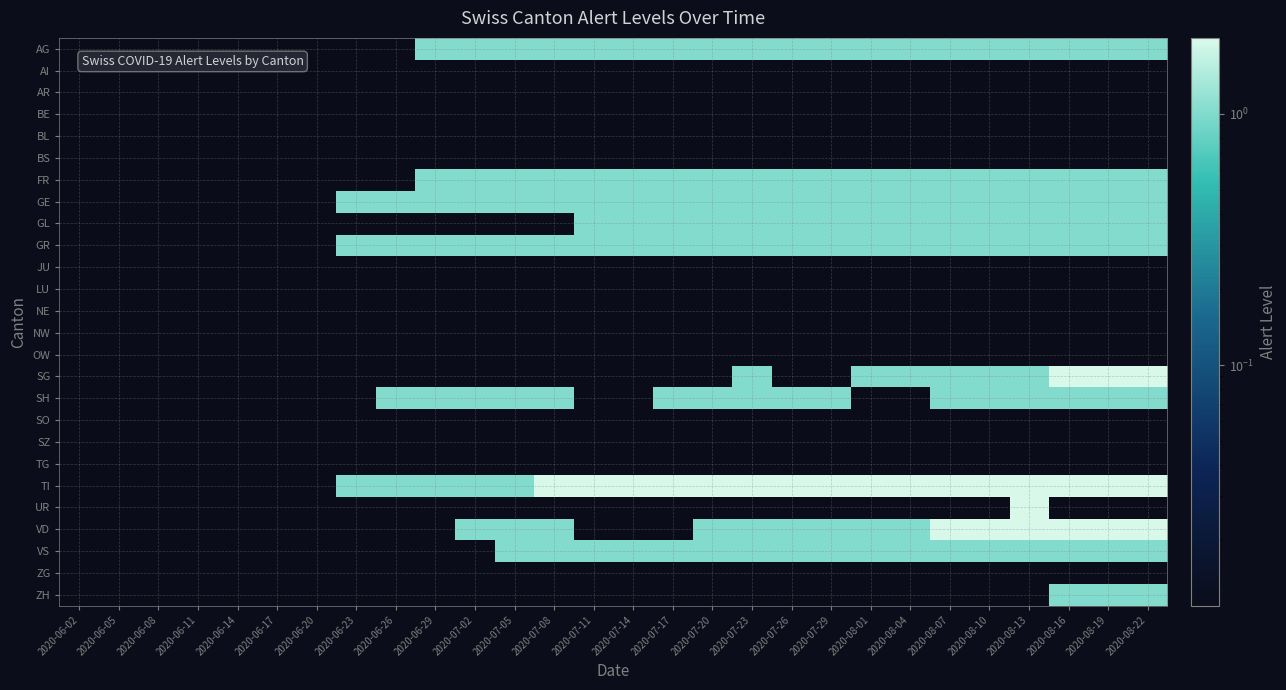

What is the difference between the highest and lowest values at 2020-06-29?

1.0